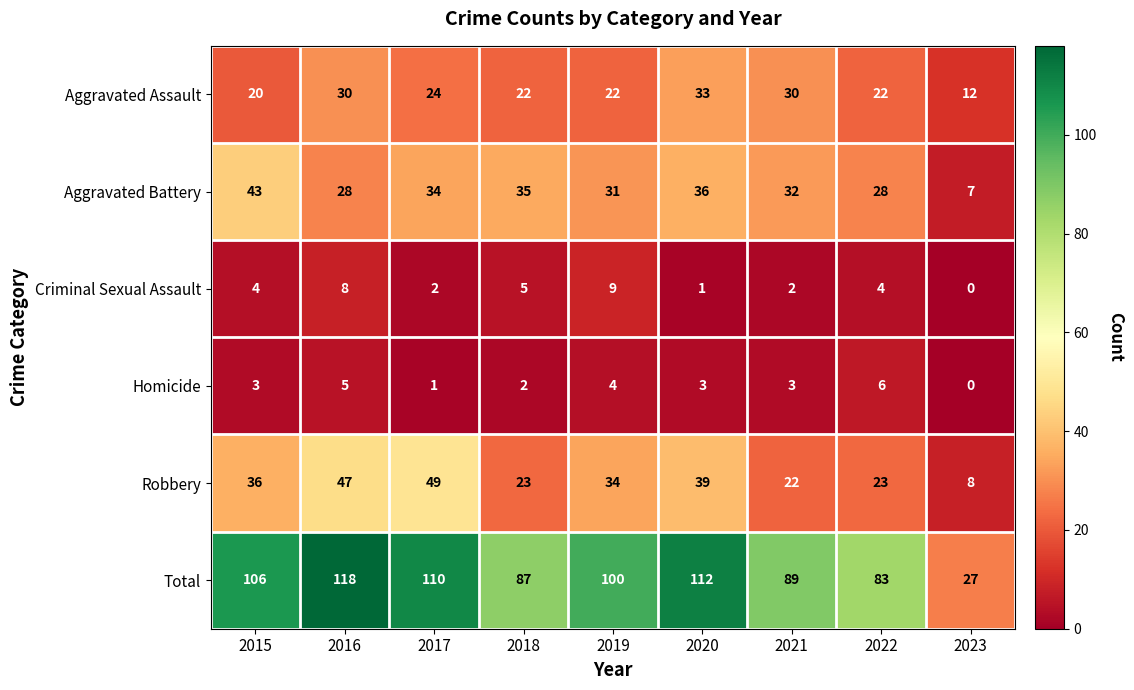

The value of Homicide at 2018 is 2. True or false?

True